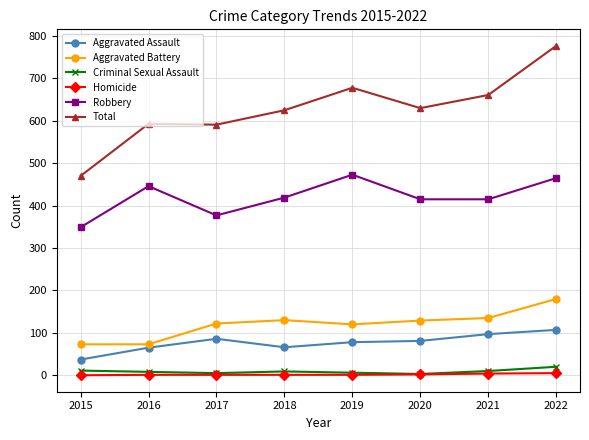

Is it true that Aggravated Assault equals 142 at 2021?

False